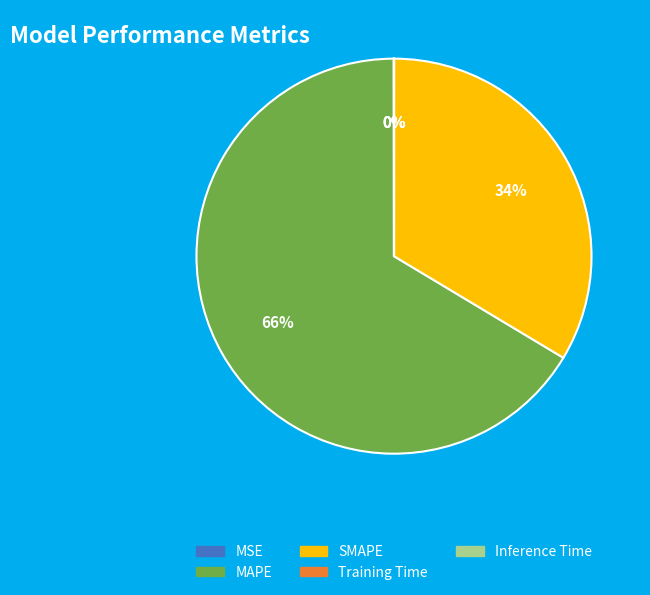

True or false: MAPE accounts for 66% of the total.

True